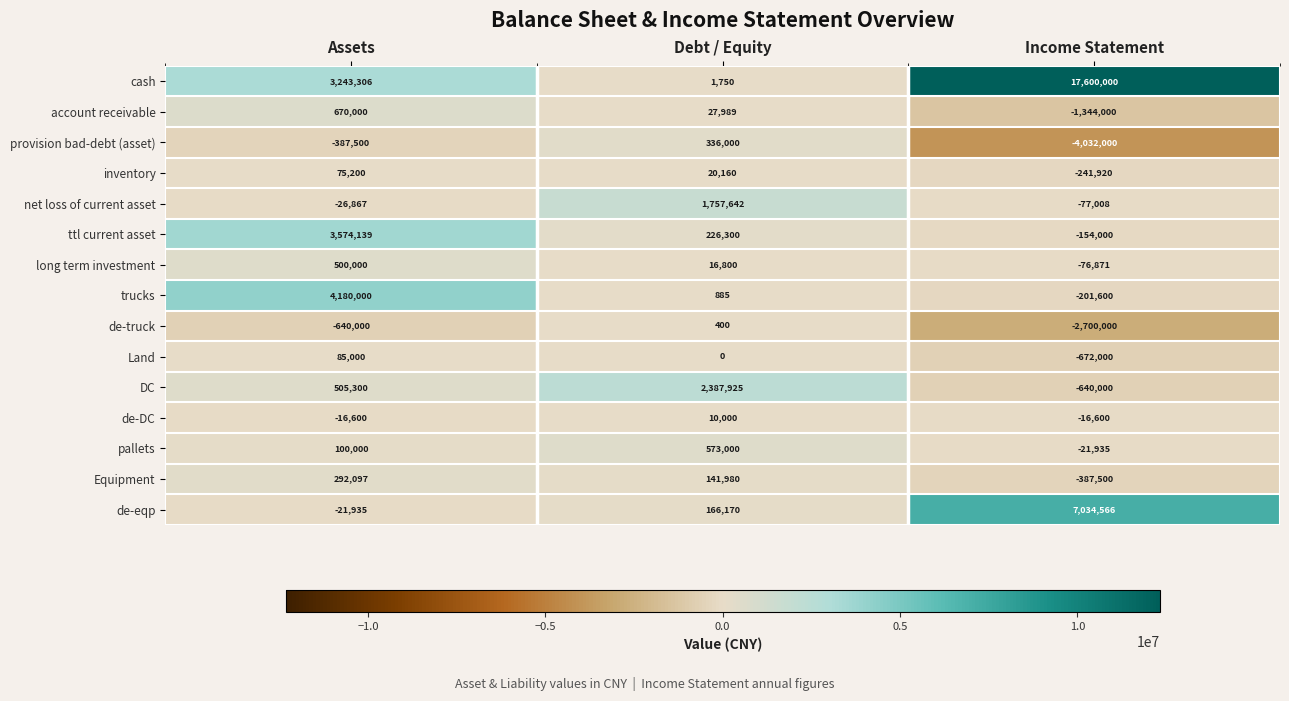

What is the total value across all series at Assets?

12132140